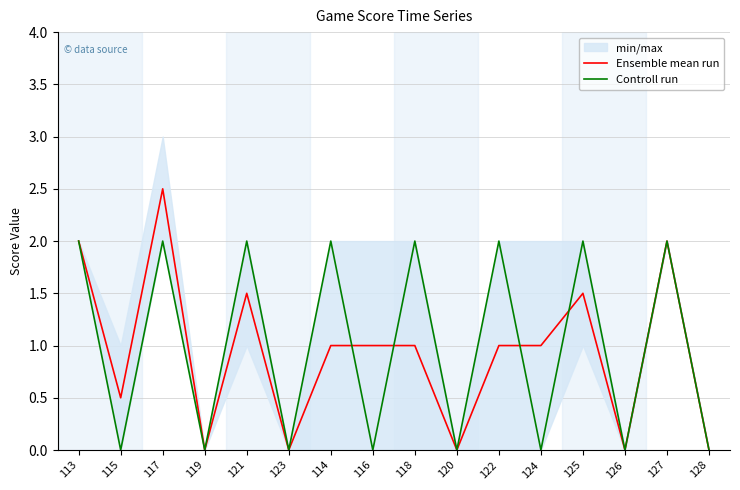

Is it true that Controll run equals 1.1 at 122?

False